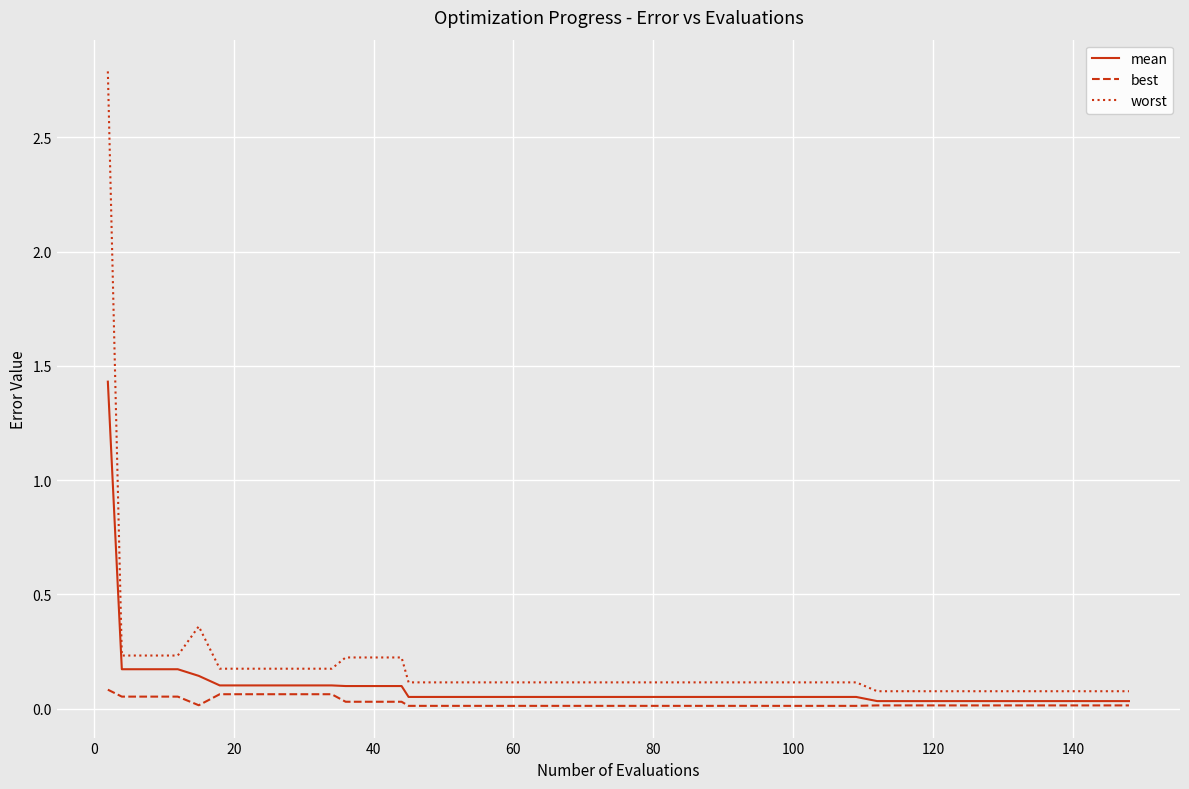

Rank the series by their maximum value, from lowest to highest.

best, mean, worst